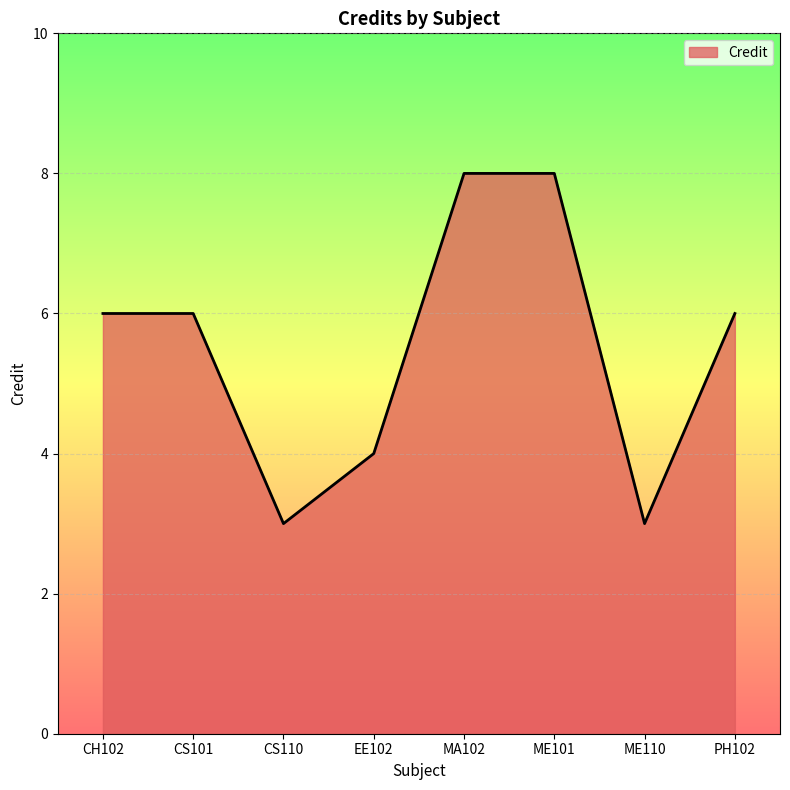

The chart shows a value of 6 at CS101. True or false?

True